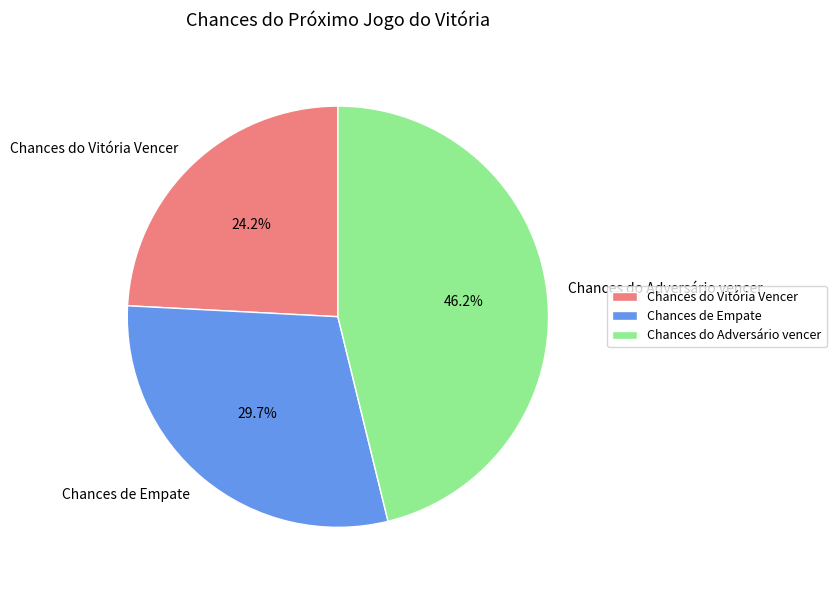

What is the total percentage of Chances de Empate and Chances do Adversário vencer?

75.8%